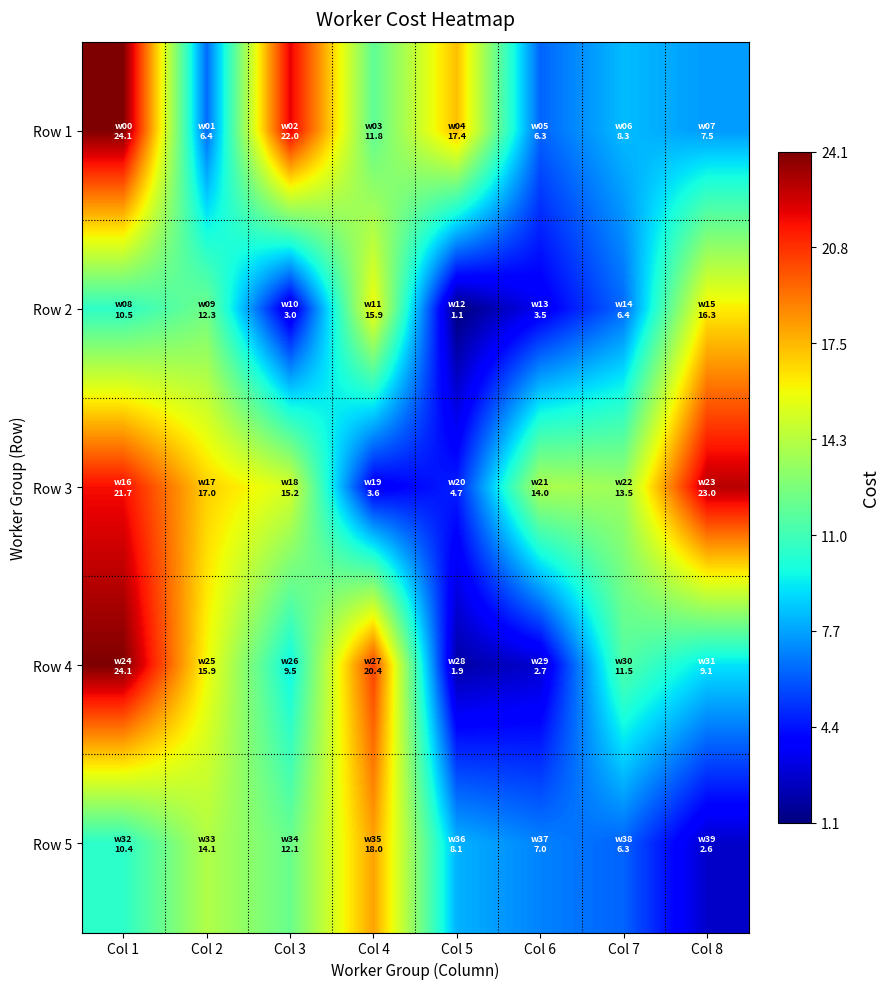

Reading left to right, transcribe all the data shown in this chart.

Row 1: Col 1=24.1	Col 2=6.4	Col 3=22.0	Col 4=11.8	Col 5=17.4	Col 6=6.3	Col 7=8.3	Col 8=7.5
Row 2: Col 1=10.5	Col 2=12.3	Col 3=3.0	Col 4=15.9	Col 5=1.1	Col 6=3.5	Col 7=6.4	Col 8=16.3
Row 3: Col 1=21.7	Col 2=17.0	Col 3=15.2	Col 4=3.6	Col 5=4.7	Col 6=14.0	Col 7=13.5	Col 8=23.0
Row 4: Col 1=24.1	Col 2=15.9	Col 3=9.5	Col 4=20.4	Col 5=1.9	Col 6=2.7	Col 7=11.5	Col 8=9.1
Row 5: Col 1=10.4	Col 2=14.1	Col 3=12.1	Col 4=18.0	Col 5=8.1	Col 6=7.0	Col 7=6.3	Col 8=2.6